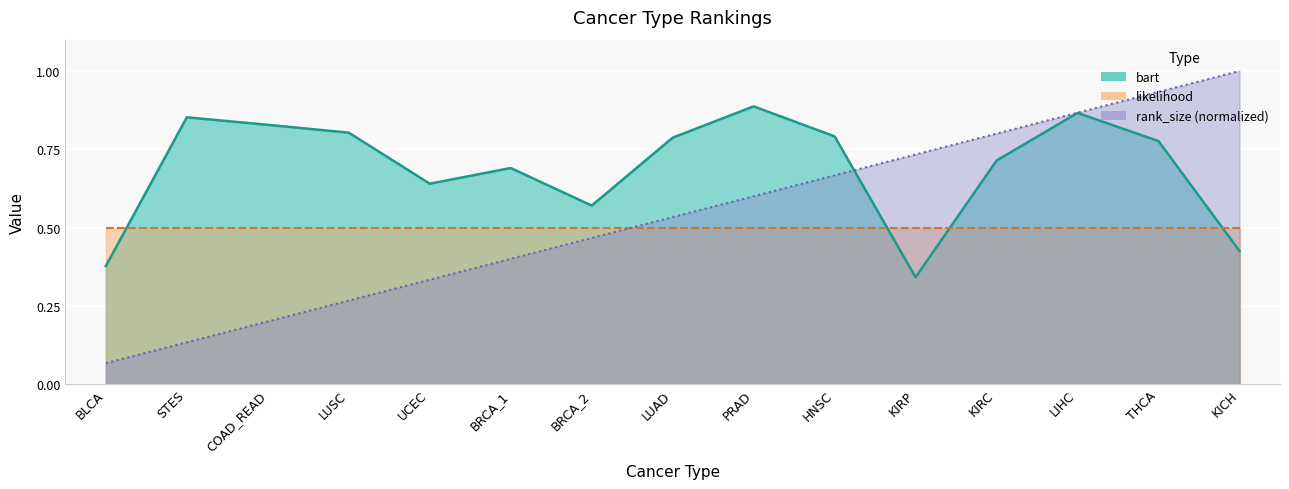

What is the difference between the second highest and second lowest values in the bart series?

0.5